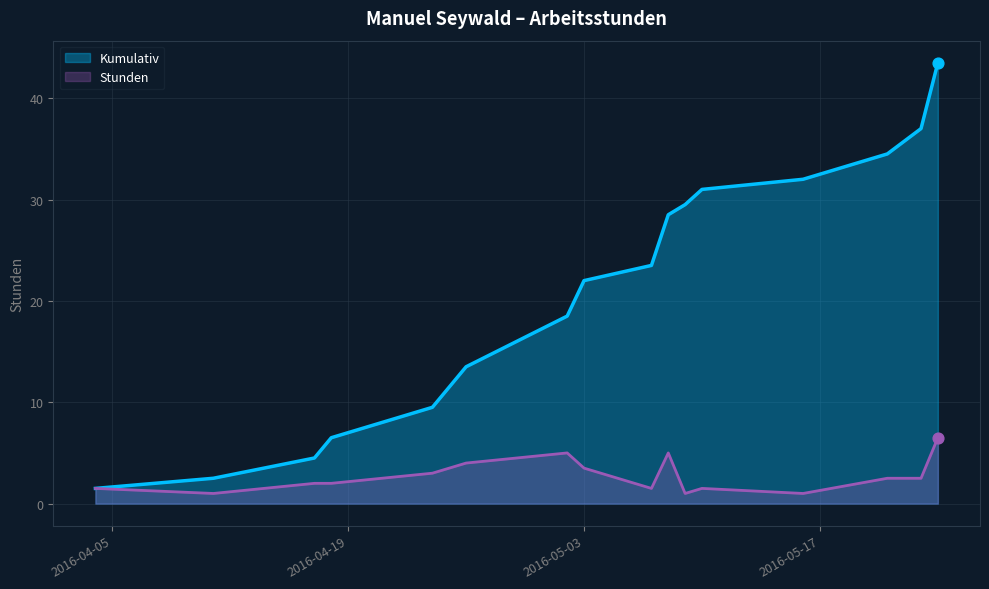

Which series reaches the maximum Y coordinate?

Kumulativ